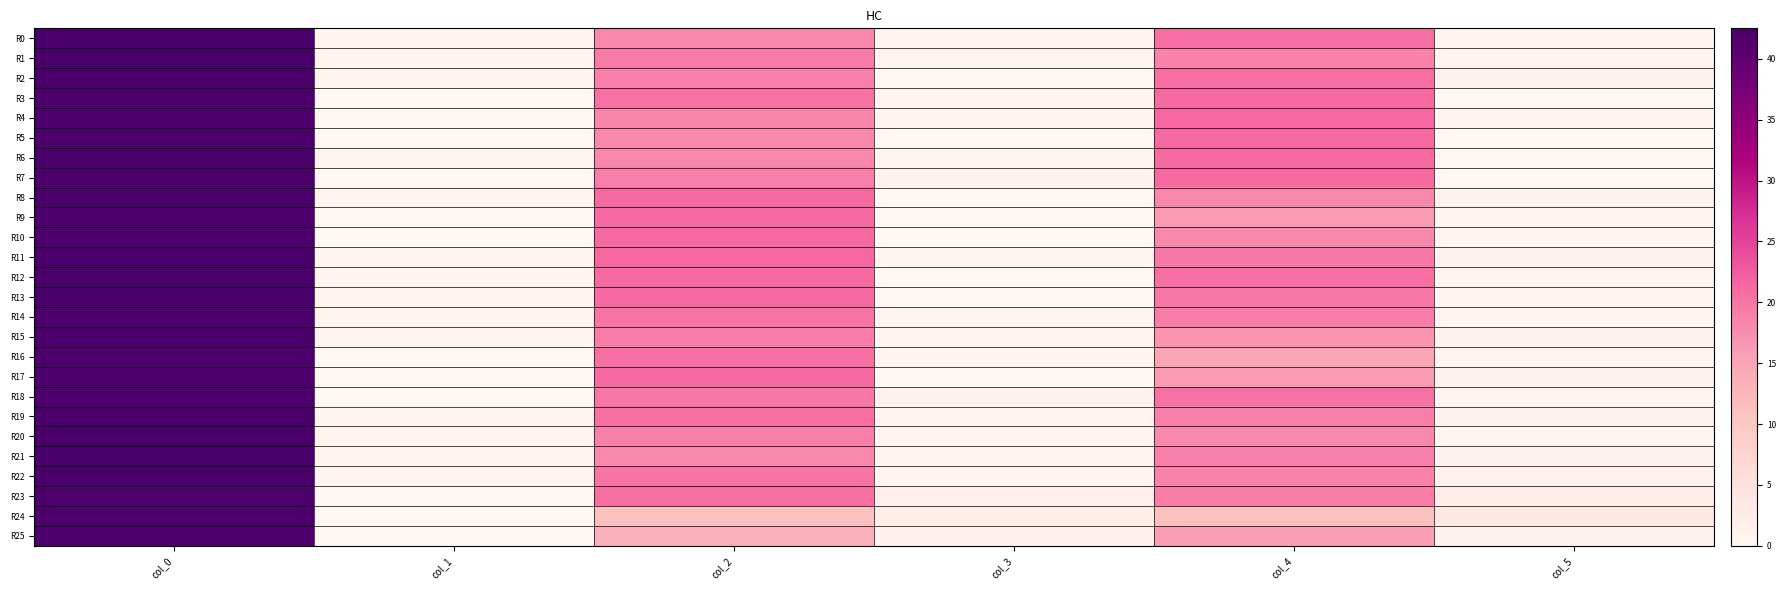

Rank the series by their maximum value, from lowest to highest.

R3, R4, R5, R7, R9, R10, R14, R16, R17, R18, R23, R24, R25, R0, R2, R12, R15, R19, R21, R22, R1, R6, R8, R11, R13, R20